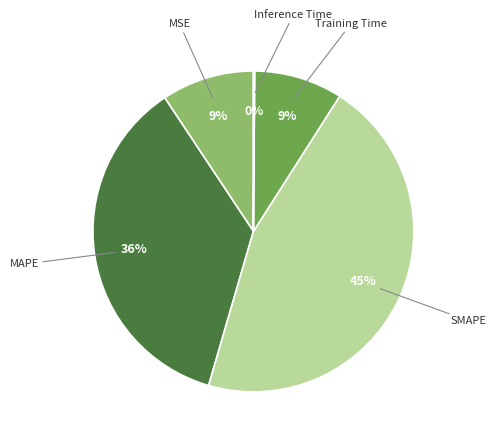

Is there a majority slice in this chart?

No